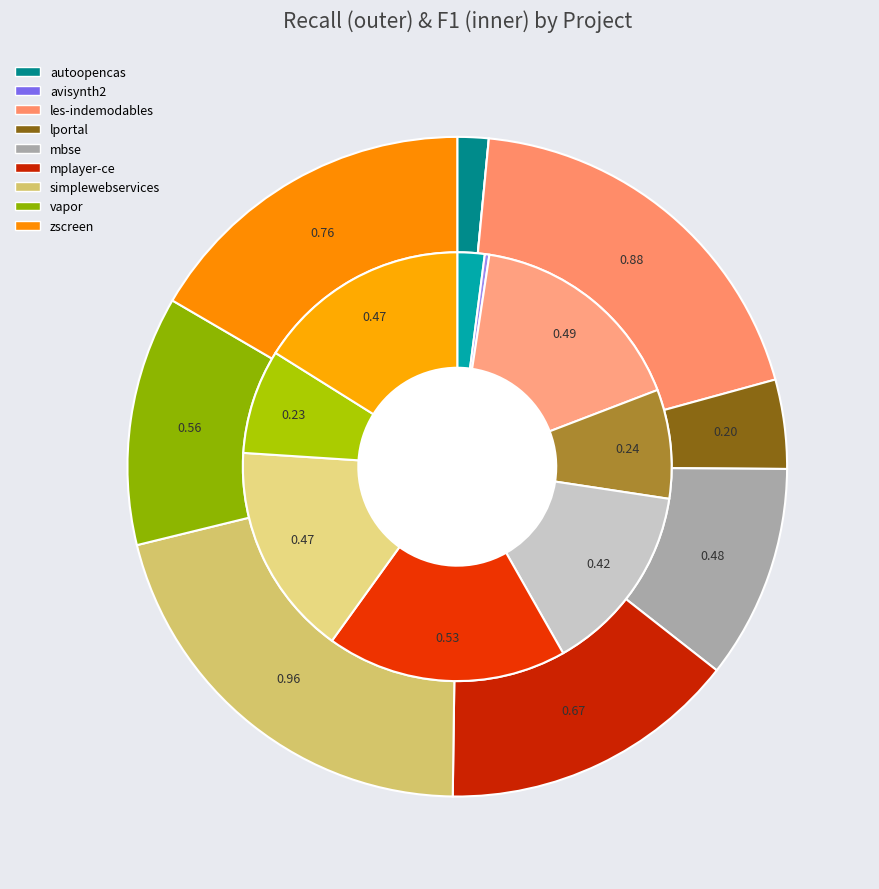

How many slices are in this pie chart?

9